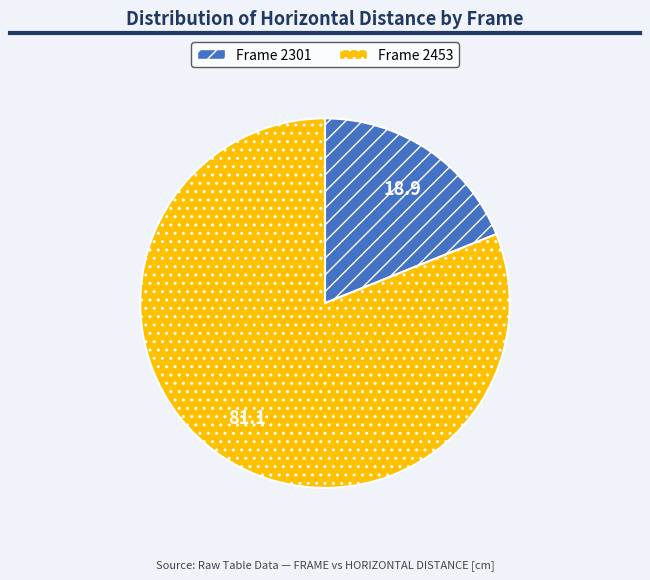

Does any single category account for the majority?

Yes